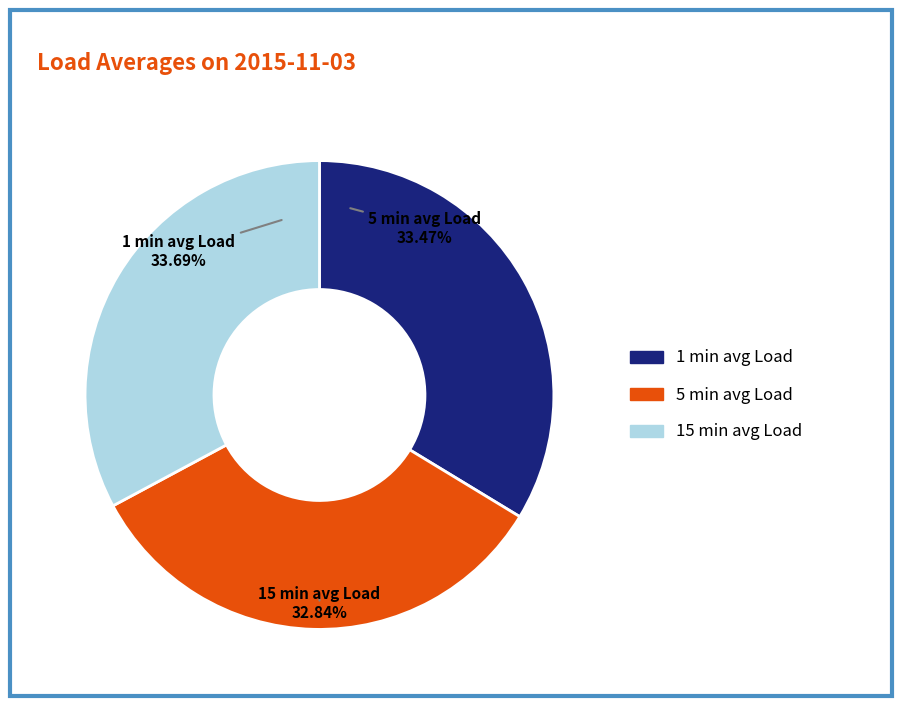

True or false: 15 min avg Load accounts for 33% of the total.

True